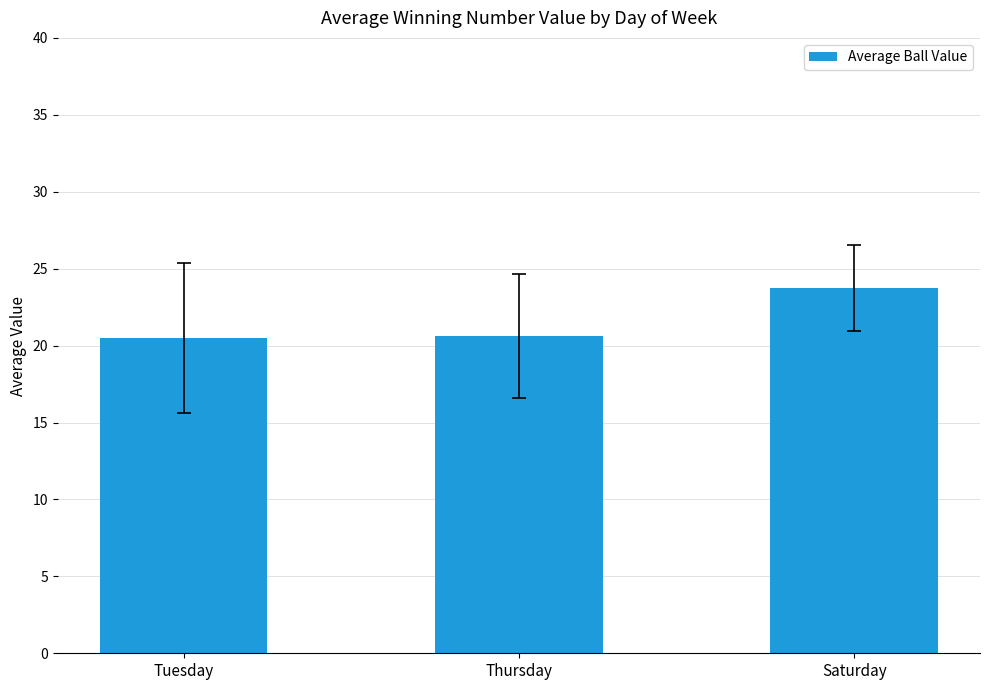

Does the chart contain any negative values?

No